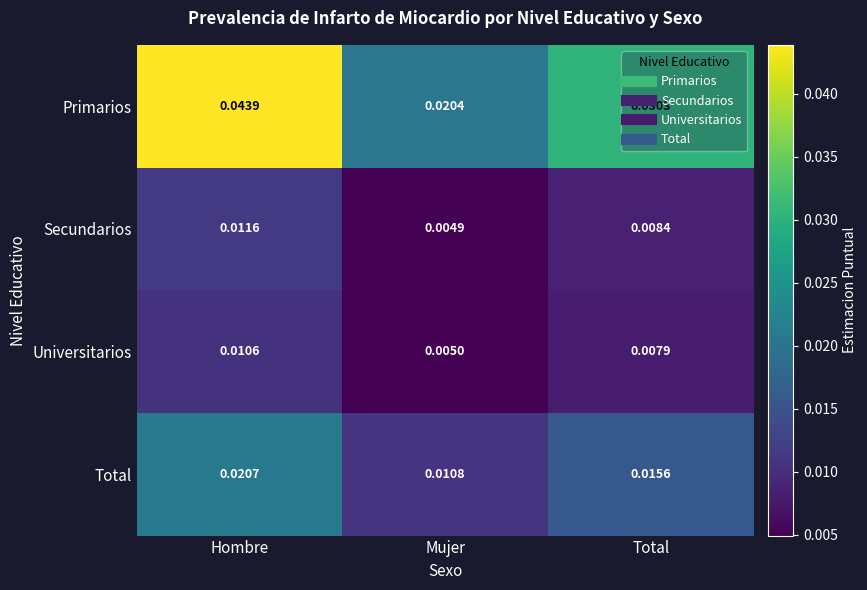

At which category does the chart reach its peak across all series?

Hombre